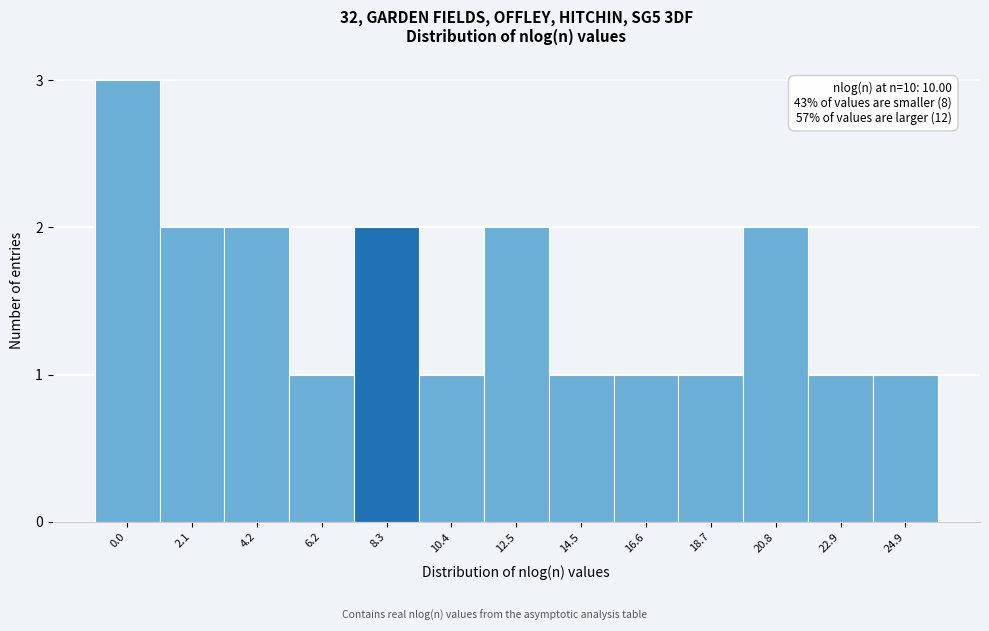

Reading left to right, what are all the values shown in this chart?

3	2	2	1	2	1	2	1	1	1	2	1	1